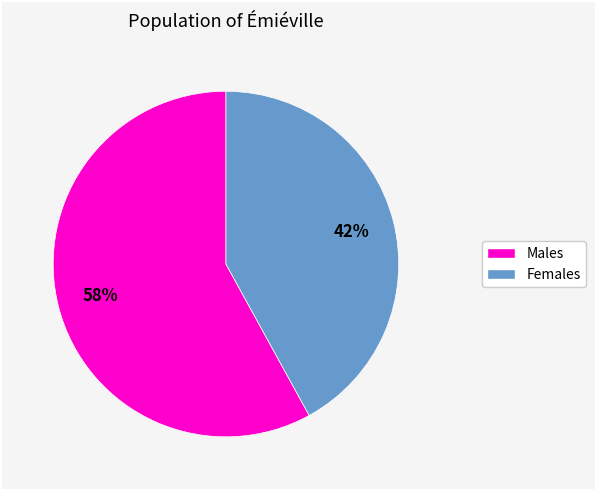

To the nearest percent, what is the difference between the largest and smallest slice percentages?

16%